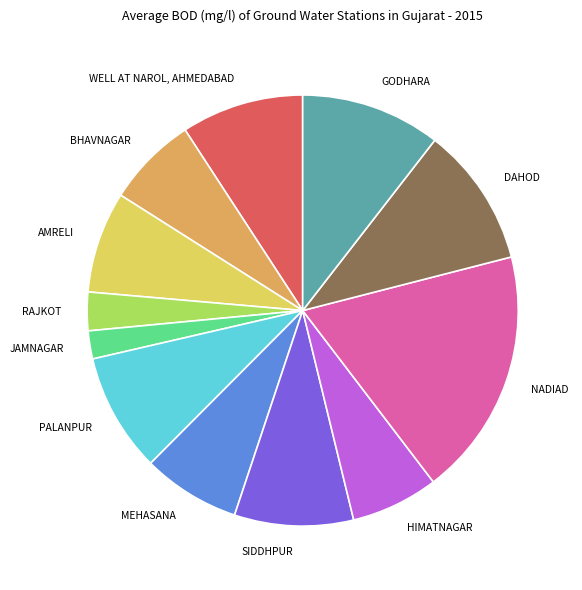

Does any single category account for the majority?

No